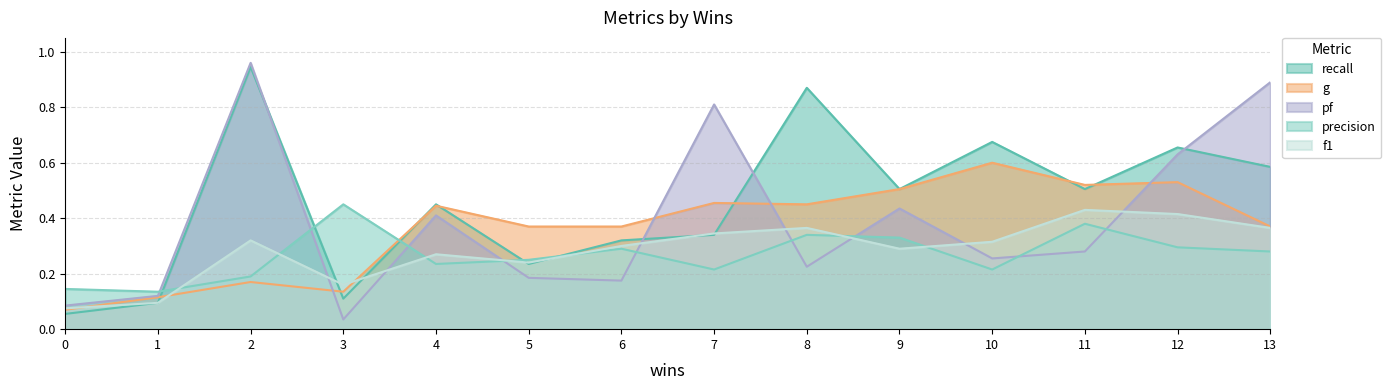

How many intersections are there between g and pf?

4